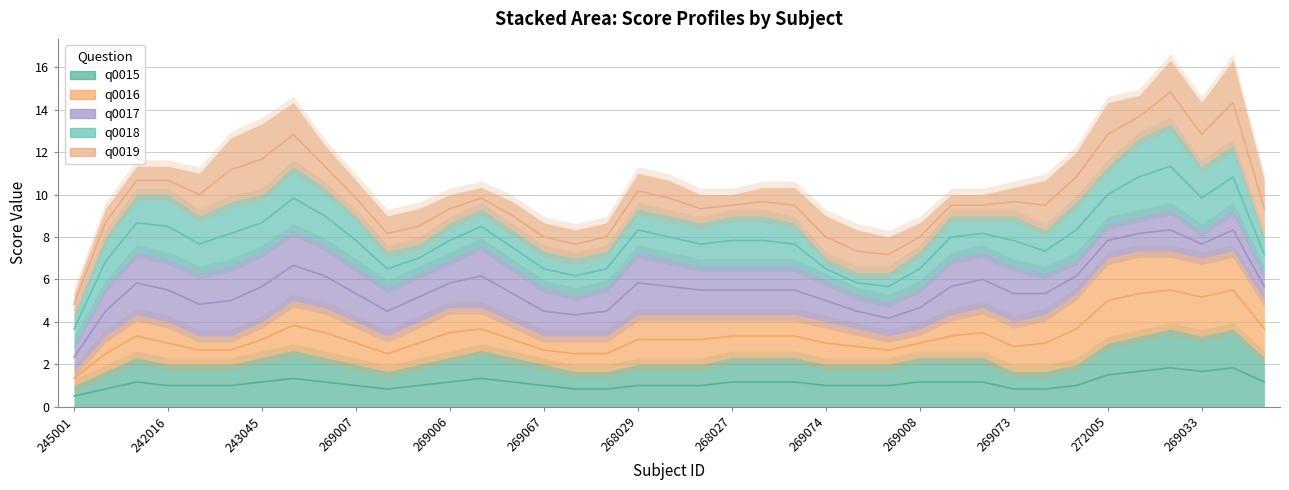

What is the label of the 37th point from the left?

269033